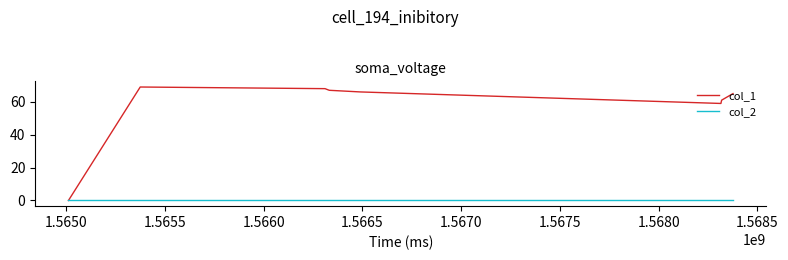

Which series has the largest total across all categories?

col_1